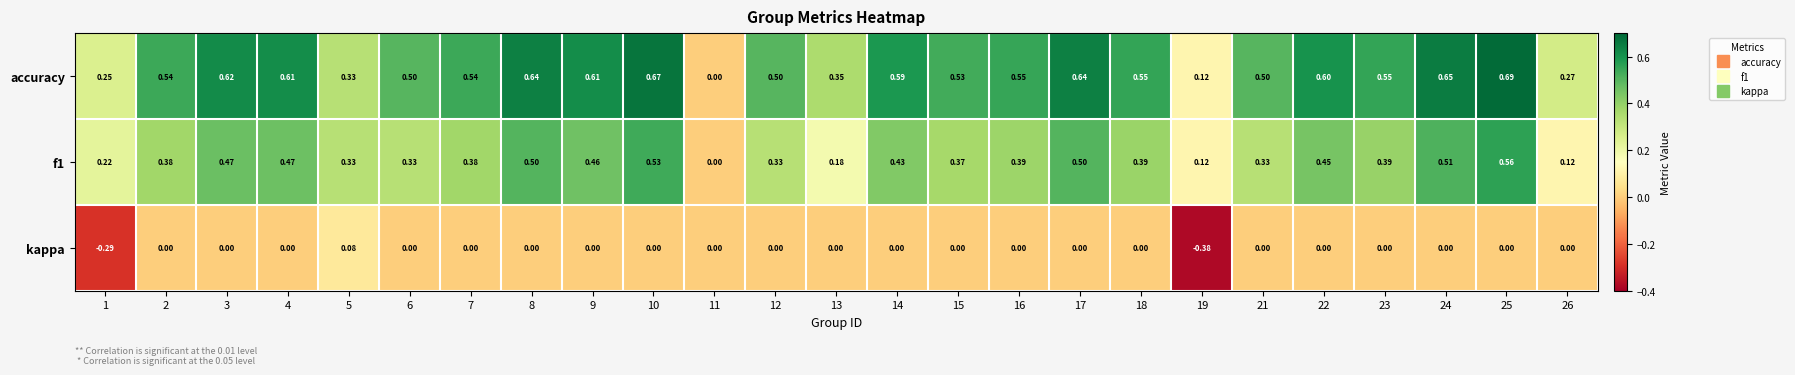

Which series has the widest spread of values?

accuracy